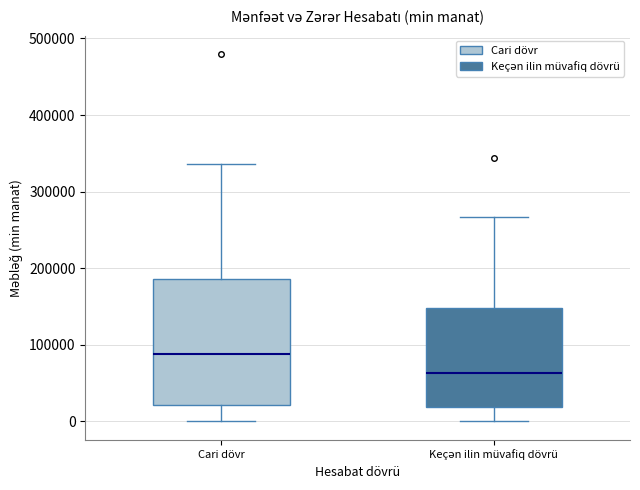

Comparing the boxes themselves (not the whiskers), which one is the tallest?

Cari dövr